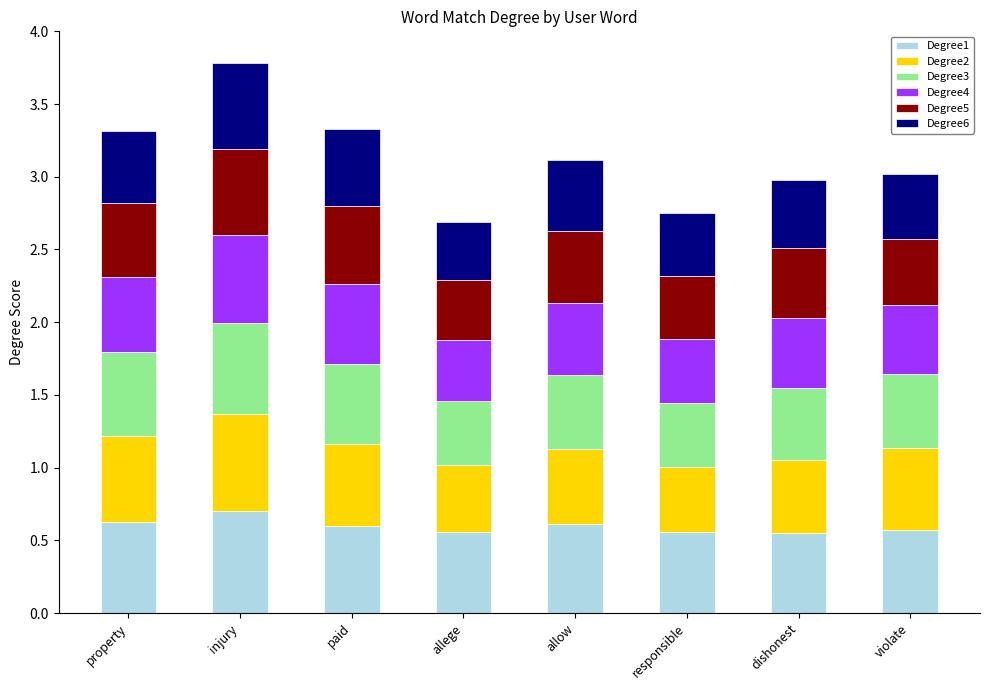

What is the sum of the Degree1 values at allow and dishonest?

1.2